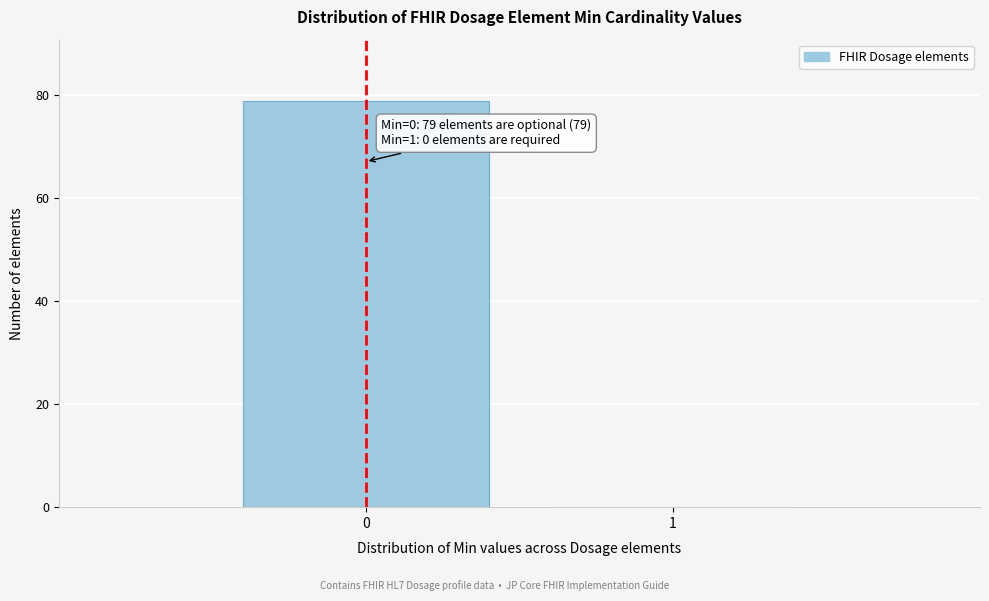

Reading right to left, transcribe all the data shown in this chart.

1=0	0=79